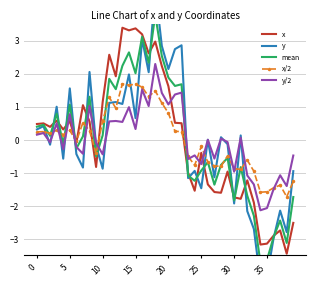

How many interior local valleys does the y series have?

14